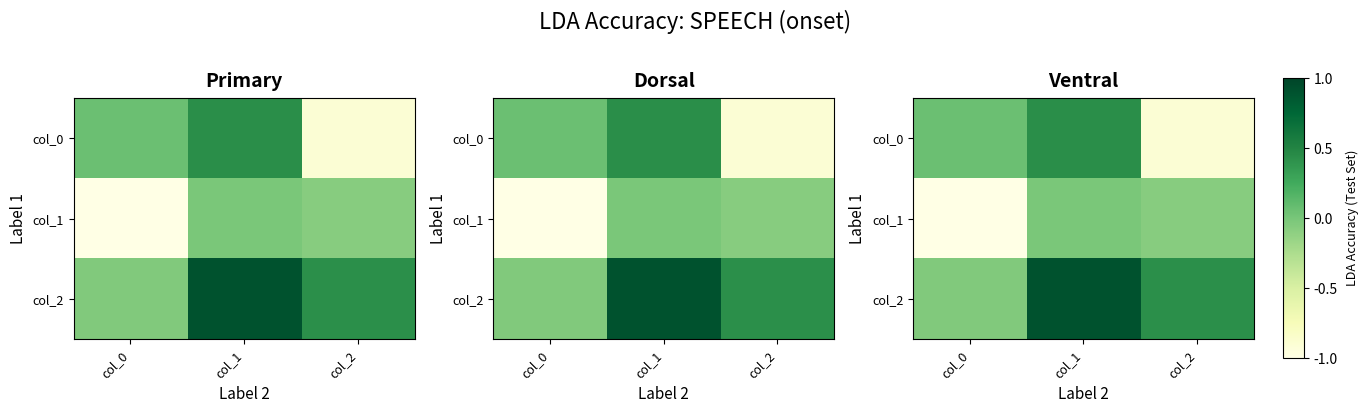

Where is col_0 nearest to the value 0?

col_0